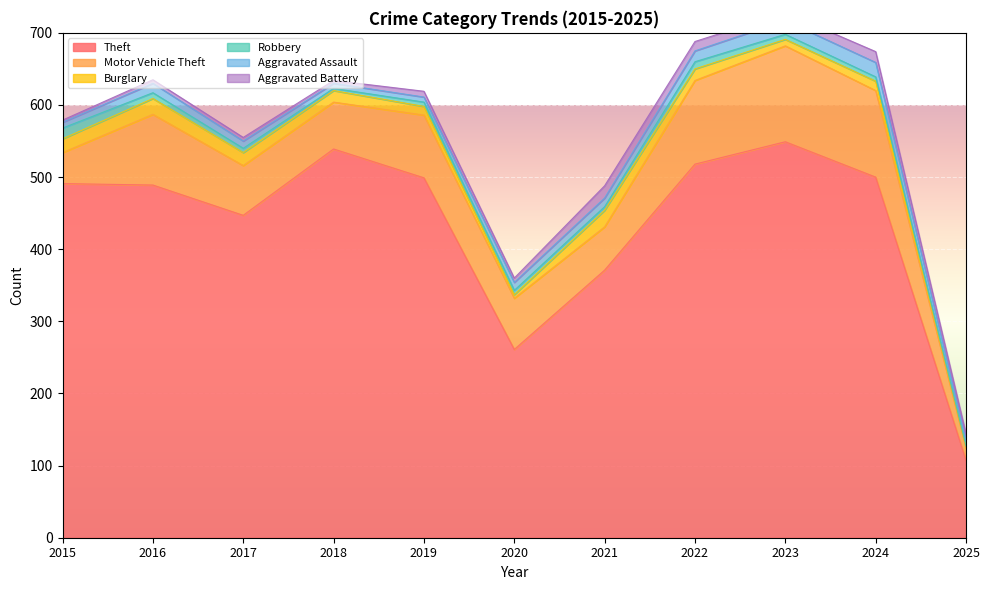

List the labels in order of Theft value, smallest first.

2025, 2020, 2021, 2017, 2016, 2015, 2019, 2024, 2022, 2018, 2023